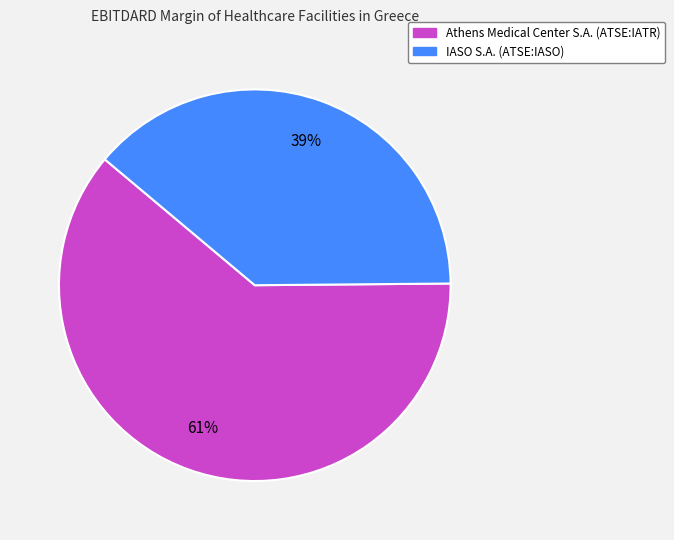

To the nearest percent, what is the difference between the largest and smallest slice percentages?

22%